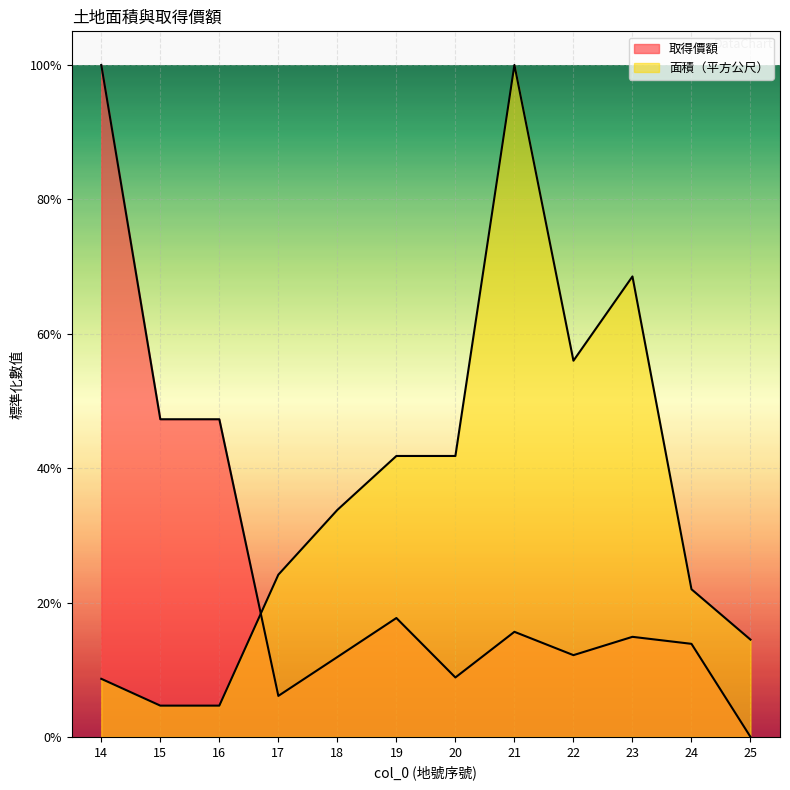

List the series in order of their overall mean, lowest first.

取得價額, 面積（平方公尺）